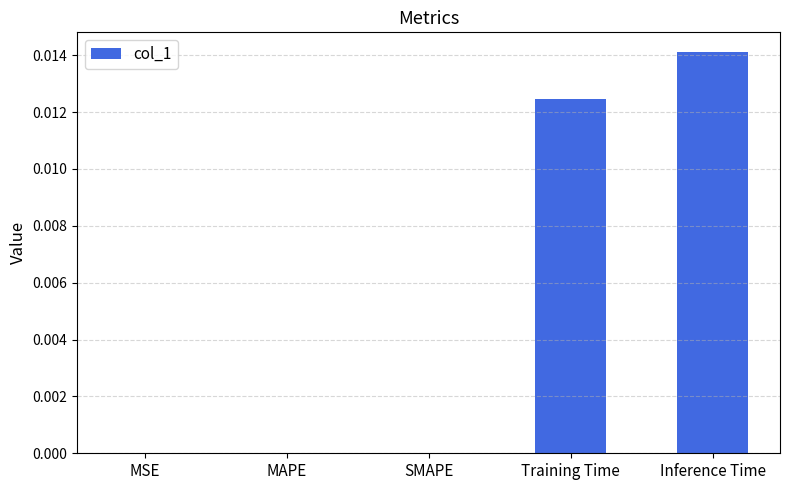

Is it true that the value at Training Time is 0.0?

True